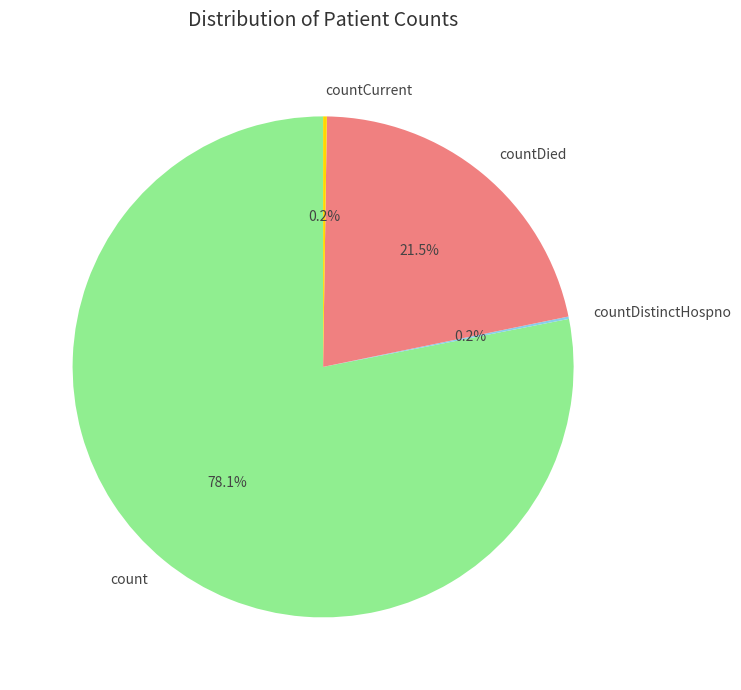

How much of the chart is everything except count?

21.9%